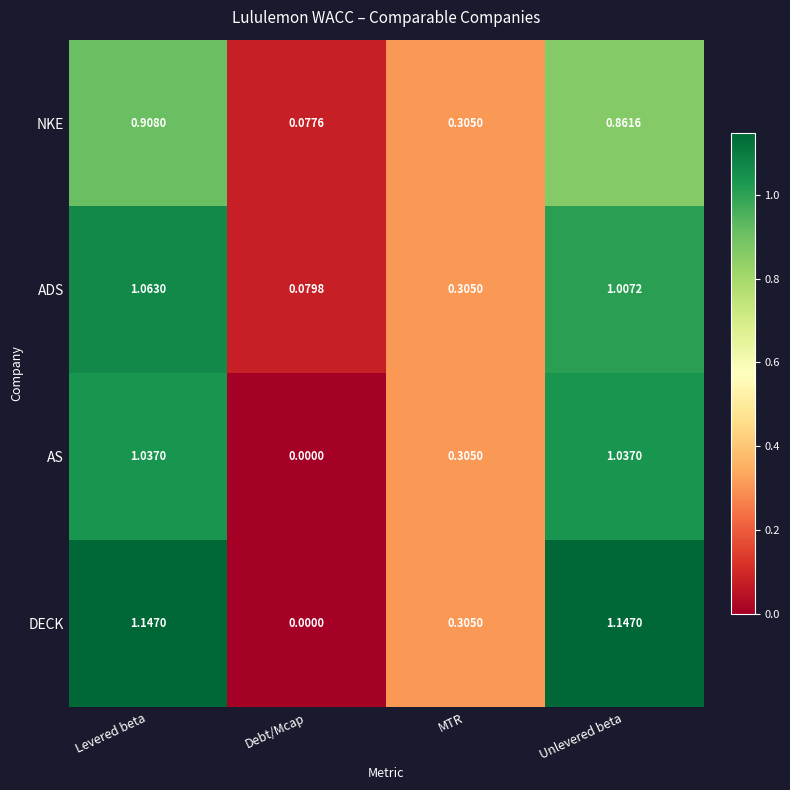

At which label does NKE reach its peak?

Levered beta